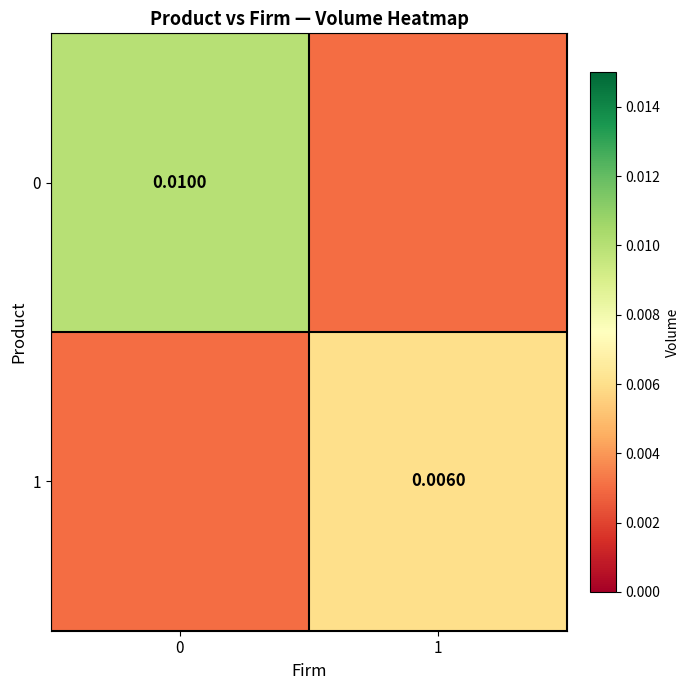

Rank the series at 1 from highest to lowest value.

1, 0